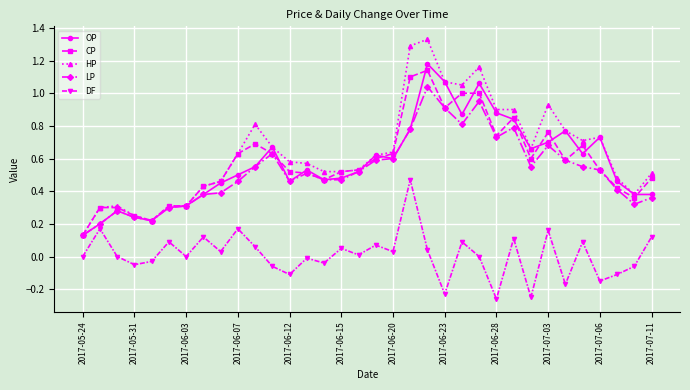

List the series in order of their peak value, lowest first.

DF, LP, CP, OP, HP